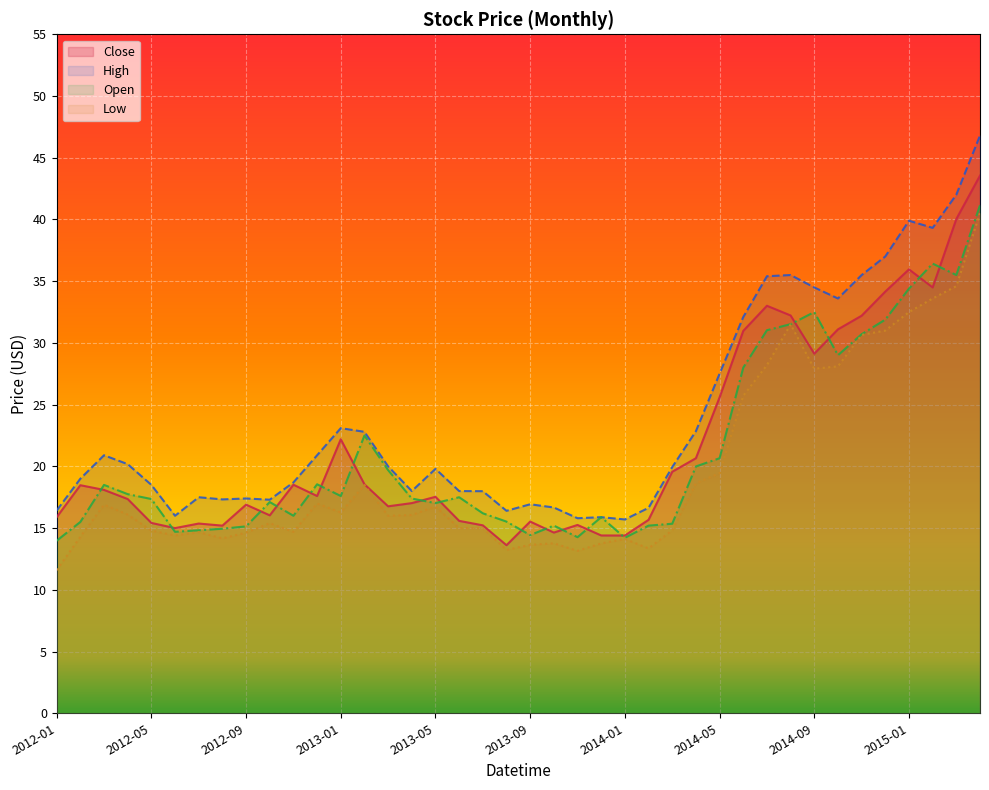

Reading right to left, transcribe all the data shown in this chart.

Close: 2015-04=43.6	2015-03=40.0	2015-02=34.5	2015-01=36.0	2014-12=34.2	2014-11=32.2	2014-10=31.1	2014-09=29.1	2014-08=32.2	2014-07=33.0	2014-06=31.0	2014-05=25.6	2014-04=20.7	2014-03=19.6	2014-02=15.7	2014-01=14.4	2013-12=14.4	2013-11=15.3	2013-10=14.6	2013-09=15.5	2013-08=13.6	2013-07=15.2	2013-06=15.6	2013-05=17.5	2013-04=17.0	2013-03=16.8	2013-02=18.6	2013-01=22.2	2012-12=17.6	2012-11=18.5	2012-10=16.0	2012-09=16.9	2012-08=15.2	2012-07=15.4	2012-06=15.0	2012-05=15.4	2012-04=17.4	2012-03=18.1	2012-02=18.5	2012-01=15.9
Open: 2015-04=41.1	2015-03=35.5	2015-02=36.4	2015-01=34.4	2014-12=31.9	2014-11=30.7	2014-10=29.0	2014-09=32.5	2014-08=31.5	2014-07=31.0	2014-06=28.0	2014-05=20.7	2014-04=20.0	2014-03=15.4	2014-02=15.2	2014-01=14.2	2013-12=15.9	2013-11=14.3	2013-10=15.2	2013-09=14.4	2013-08=15.5	2013-07=16.2	2013-06=17.5	2013-05=17.0	2013-04=17.4	2013-03=19.7	2013-02=22.5	2013-01=17.6	2012-12=18.6	2012-11=16.0	2012-10=17.1	2012-09=15.1	2012-08=14.9	2012-07=14.8	2012-06=14.7	2012-05=17.4	2012-04=17.8	2012-03=18.5	2012-02=15.5	2012-01=14.0
High: 2015-04=46.8	2015-03=42.0	2015-02=39.3	2015-01=39.9	2014-12=37.0	2014-11=35.5	2014-10=33.6	2014-09=34.5	2014-08=35.5	2014-07=35.4	2014-06=32.1	2014-05=27.5	2014-04=22.9	2014-03=19.9	2014-02=16.6	2014-01=15.7	2013-12=15.9	2013-11=15.8	2013-10=16.7	2013-09=16.9	2013-08=16.4	2013-07=18.0	2013-06=18.0	2013-05=19.8	2013-04=18.0	2013-03=20.0	2013-02=22.8	2013-01=23.1	2012-12=20.9	2012-11=18.7	2012-10=17.3	2012-09=17.4	2012-08=17.3	2012-07=17.5	2012-06=16.0	2012-05=18.5	2012-04=20.2	2012-03=20.9	2012-02=19.0	2012-01=16.4
Low: 2015-04=40.5	2015-03=34.6	2015-02=33.6	2015-01=32.5	2014-12=31.0	2014-11=30.6	2014-10=28.1	2014-09=27.9	2014-08=31.5	2014-07=28.2	2014-06=25.7	2014-05=19.5	2014-04=18.6	2014-03=14.8	2014-02=13.4	2014-01=14.1	2013-12=13.8	2013-11=13.2	2013-10=13.8	2013-09=13.6	2013-08=13.2	2013-07=15.0	2013-06=15.0	2013-05=16.8	2013-04=16.1	2013-03=16.0	2013-02=18.5	2013-01=16.3	2012-12=17.0	2012-11=14.7	2012-10=15.4	2012-09=14.6	2012-08=14.2	2012-07=14.7	2012-06=14.4	2012-05=14.8	2012-04=16.1	2012-03=16.9	2012-02=14.3	2012-01=11.6